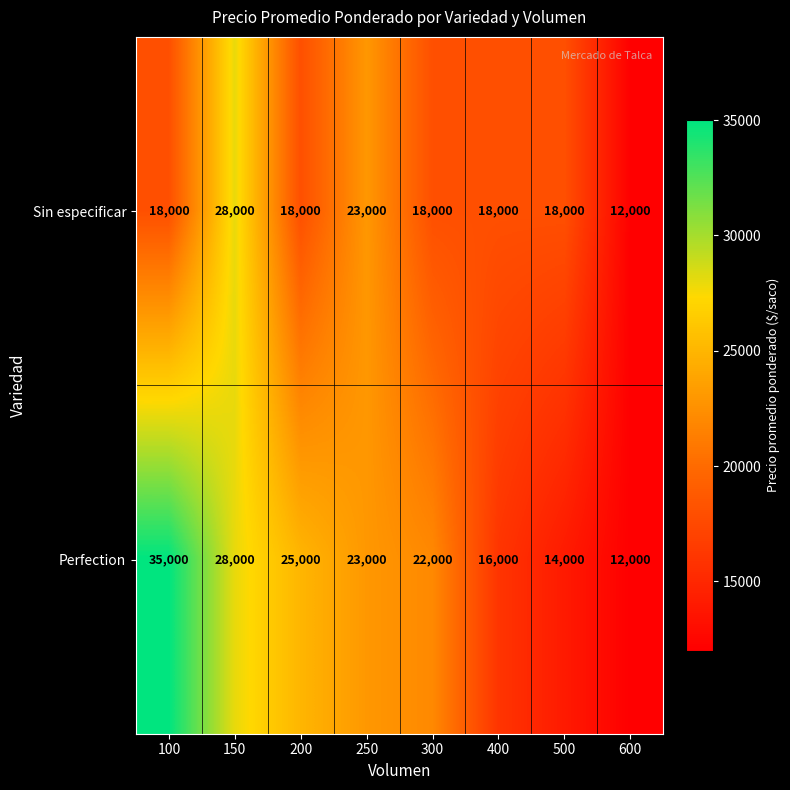

What is the smallest value displayed?

12000